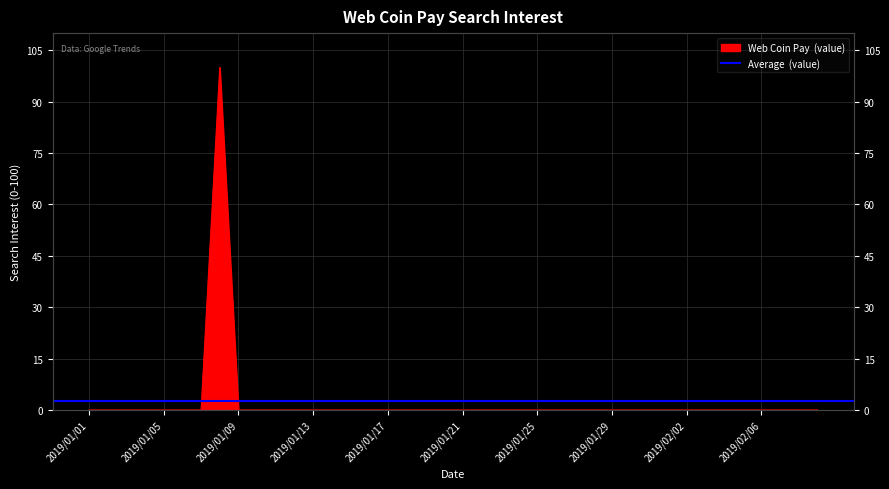

Where is the data nearest to the value 50?

2019/01/01